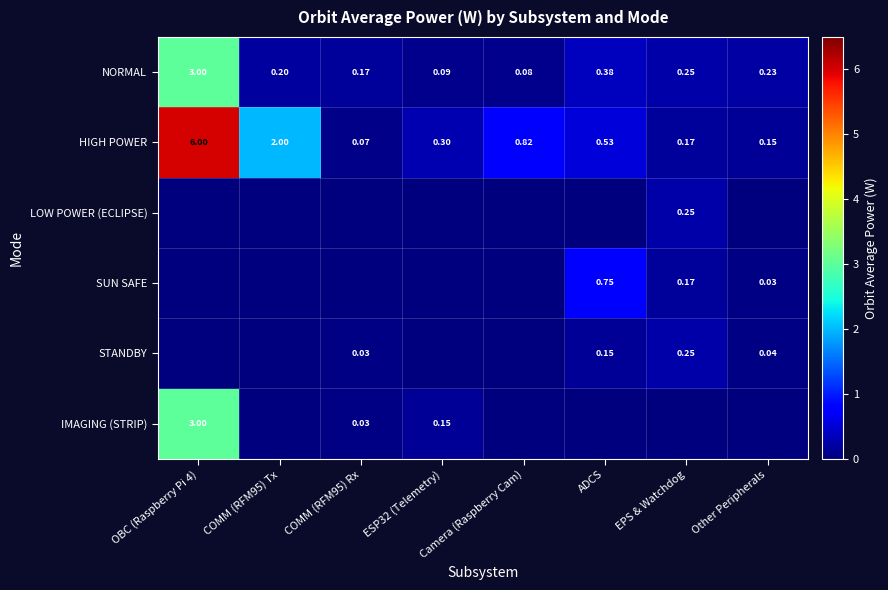

What is the total value across all series at ADCS?

1.8